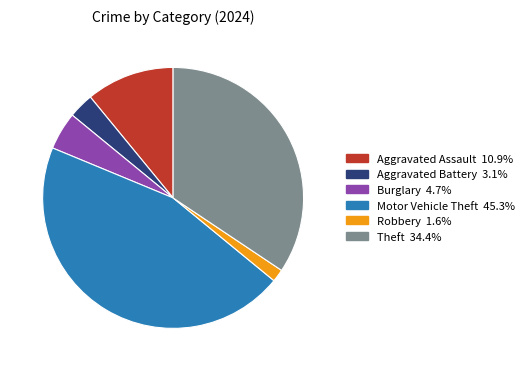

Is there a majority slice in this chart?

No